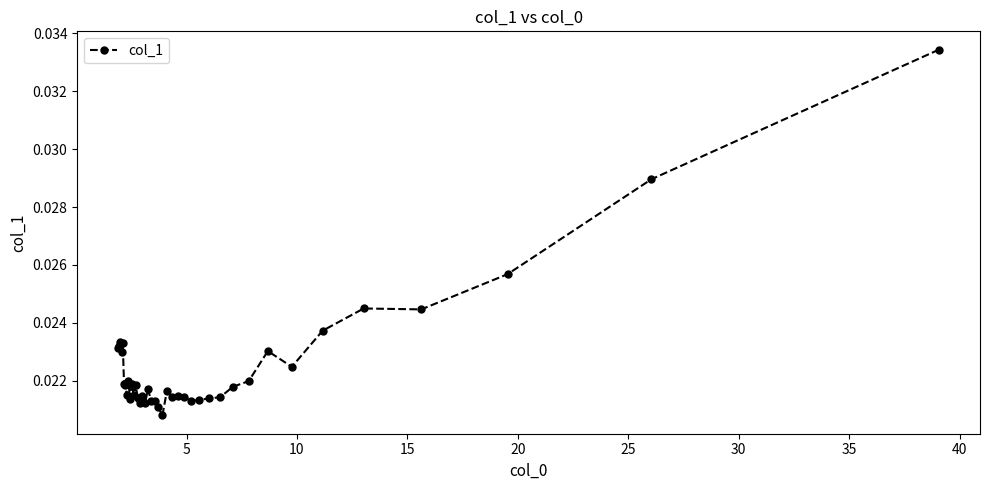

How many lines are shown in the chart?

1